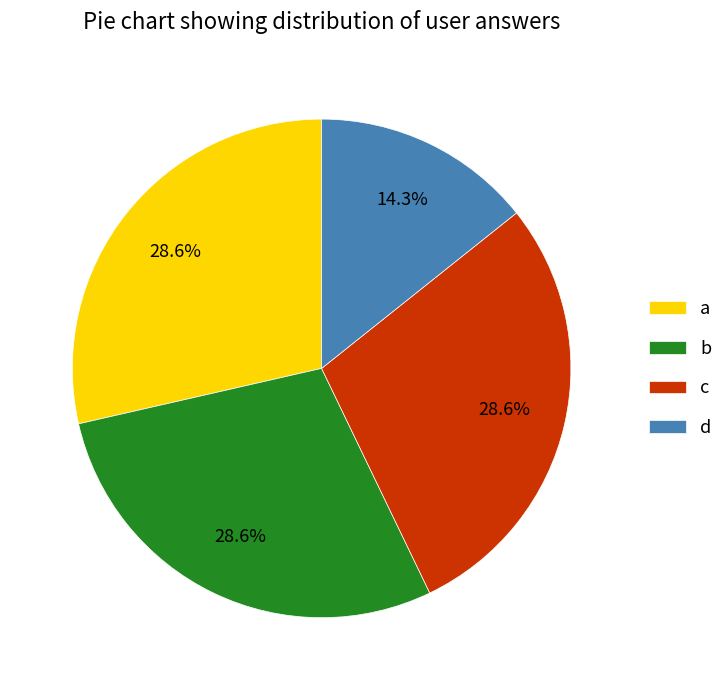

Which slice is the smallest?

d